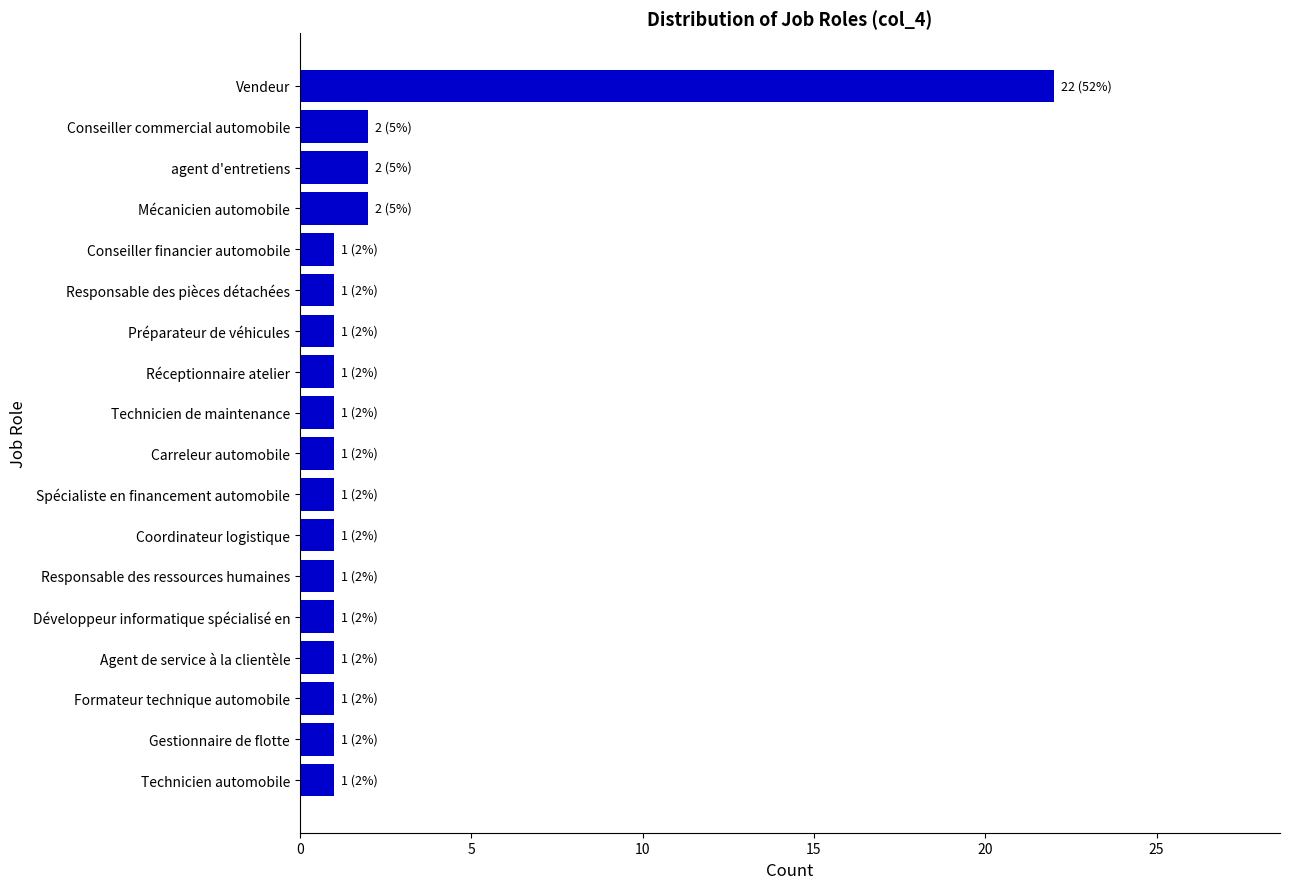

Count the number of data series in this chart.

1